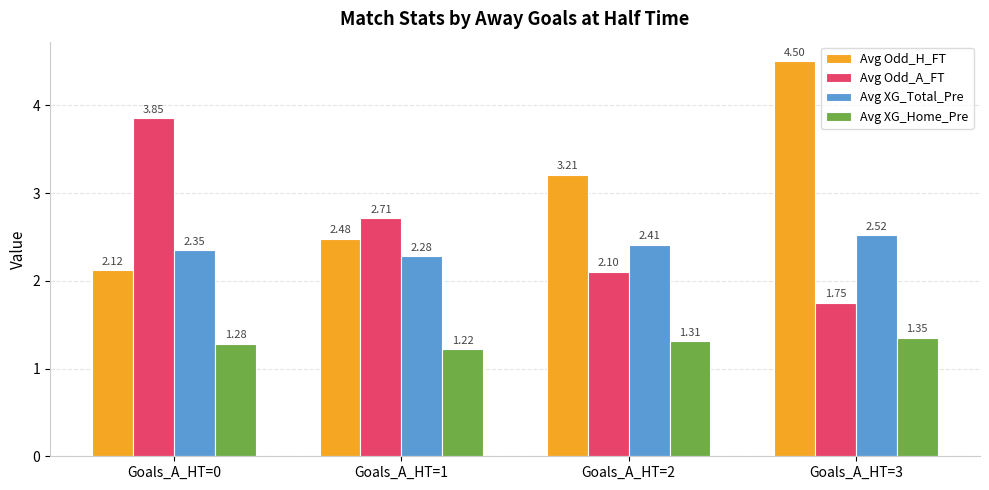

What is the difference between the highest and lowest values at Goals_A_HT=1?

1.5